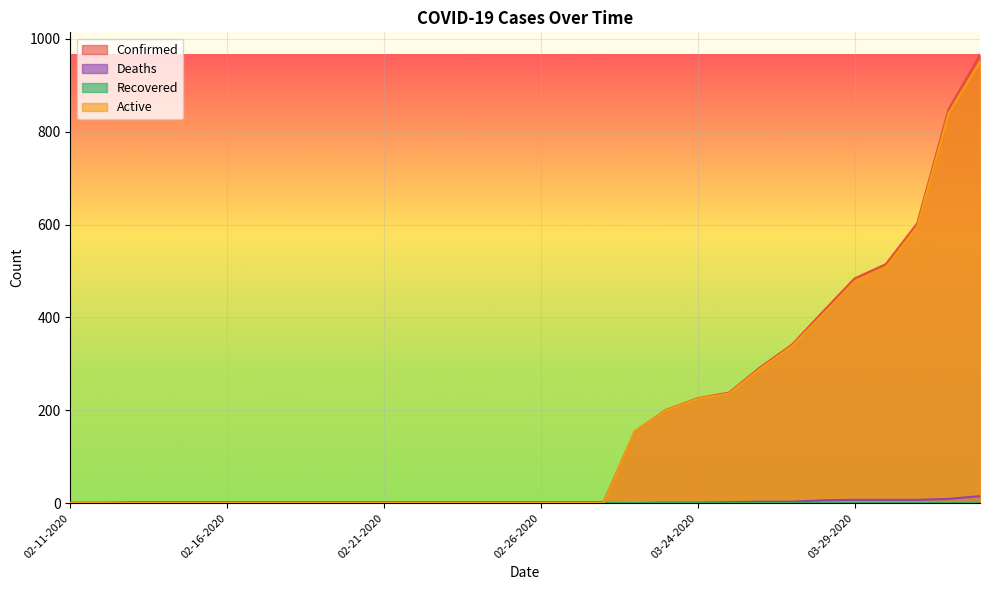

Which series changed the most between 02-22-2020 and 03-22-2020?

Active